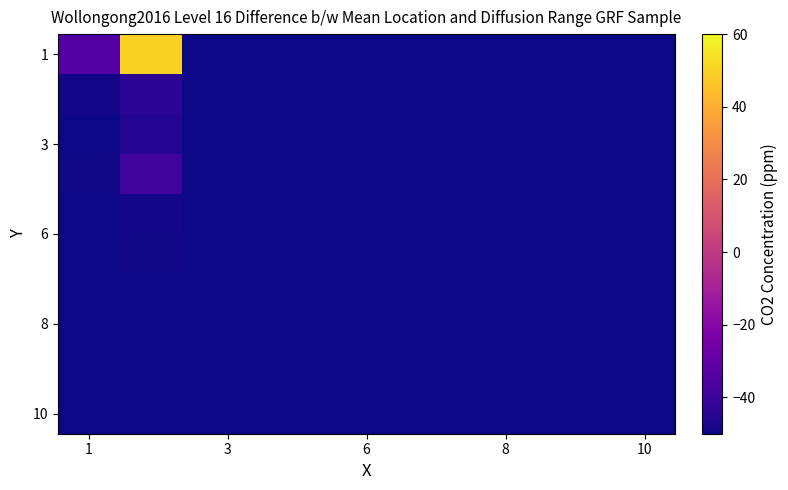

Which series has the largest total across all categories?

1